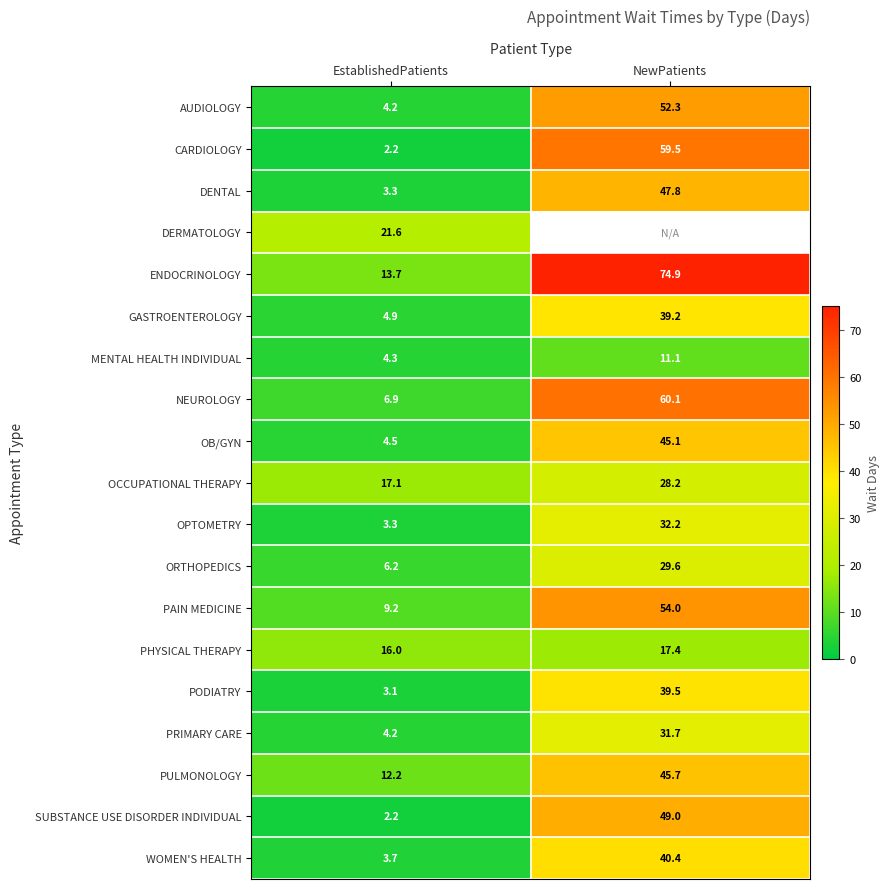

Is it true that WOMEN'S HEALTH equals 0.9 at EstablishedPatients?

False